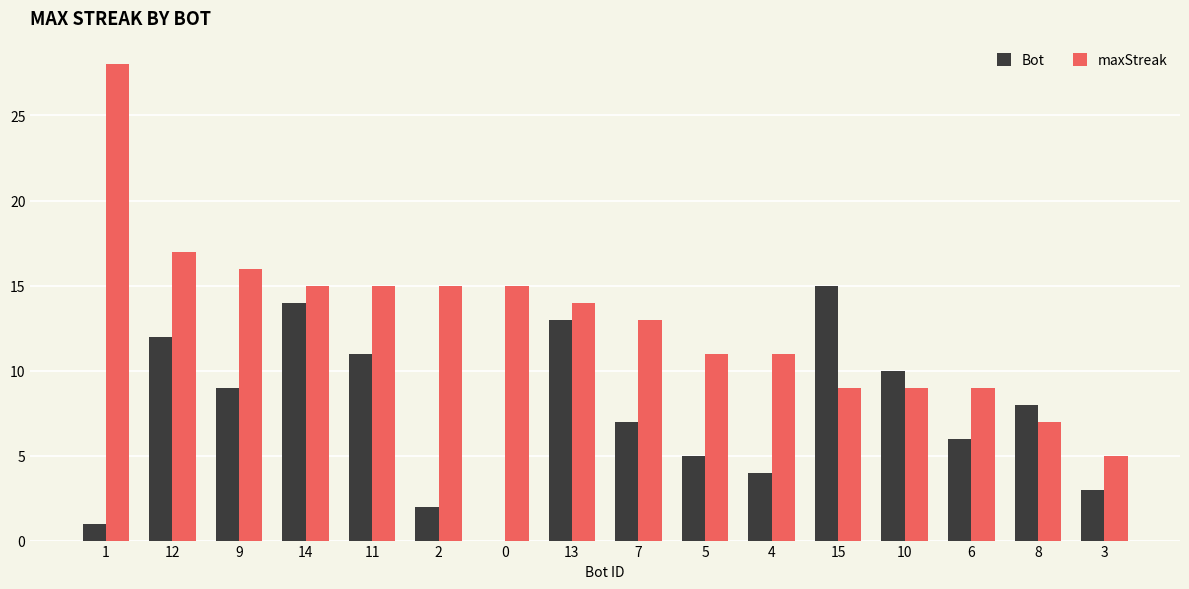

The value of Bot at 14 is 14. True or false?

True